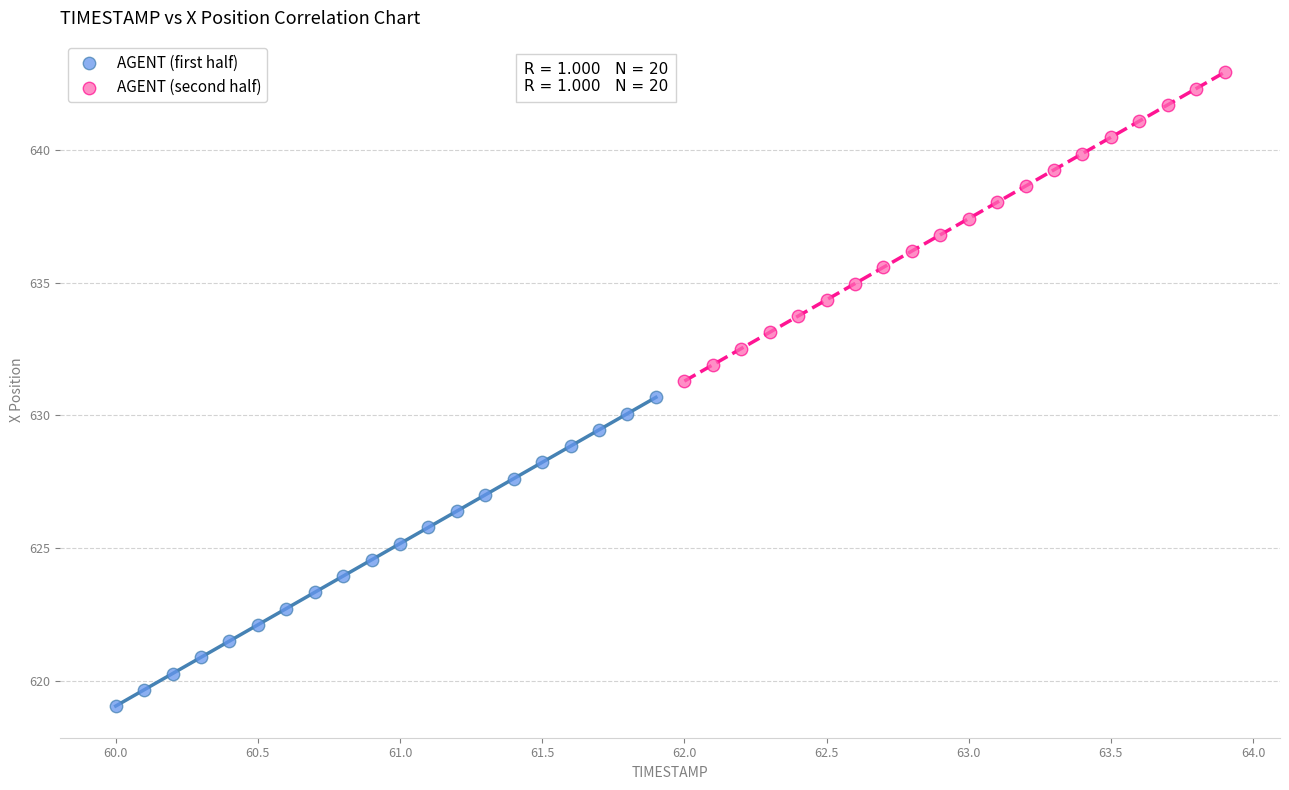

Which series contains the lowest Y value?

AGENT (first half)